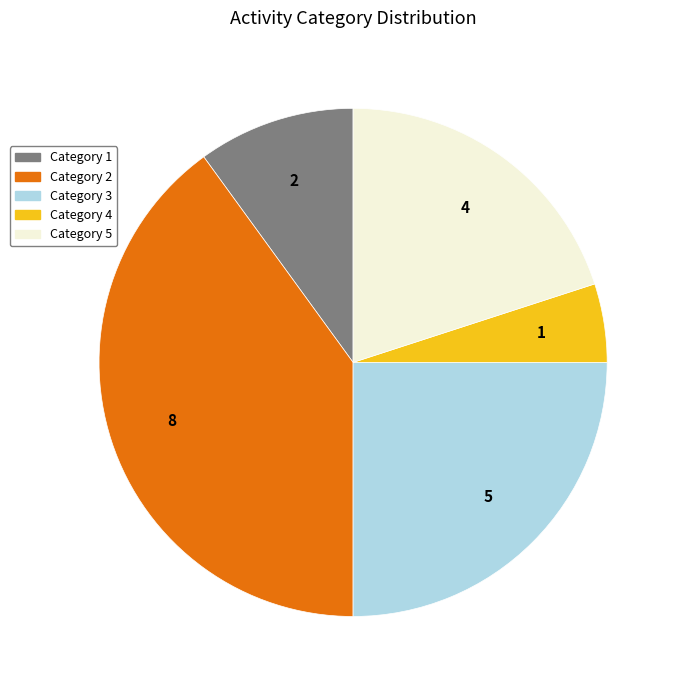

How many slices are in this pie chart?

5